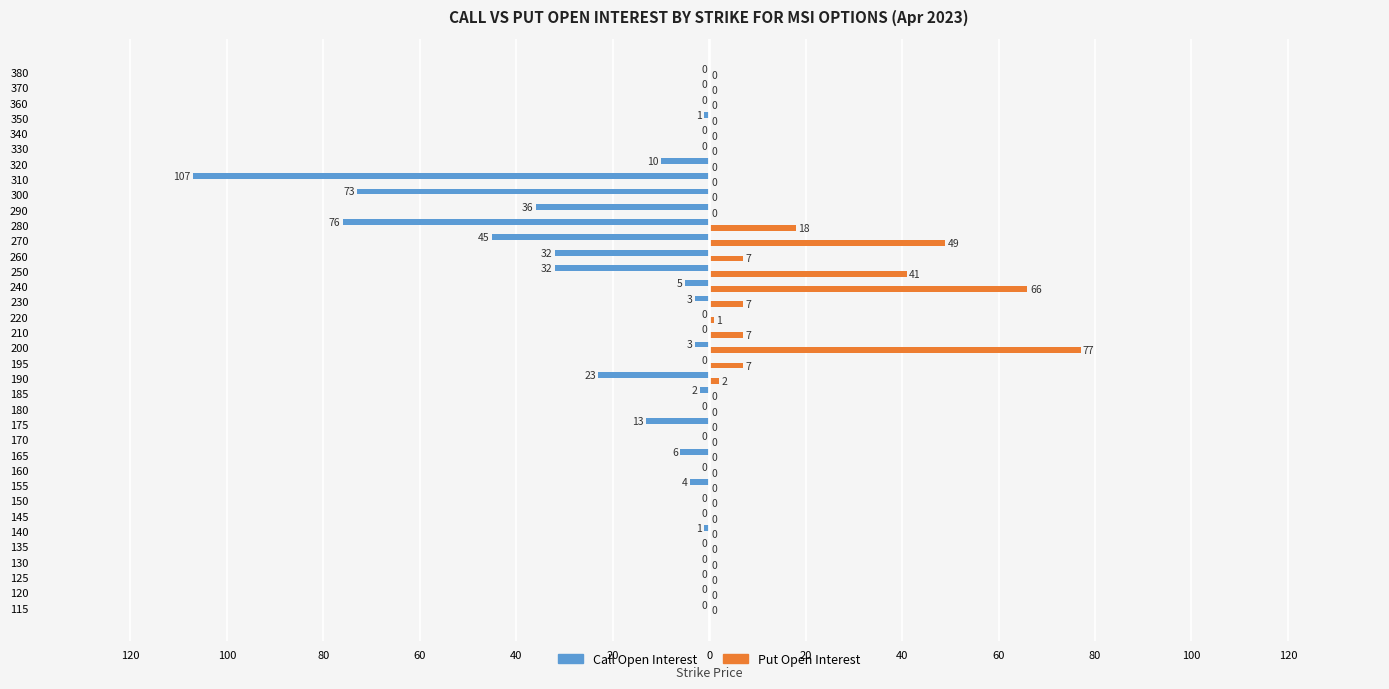

What are all the series names shown in the legend?

Call Open Interest, Put Open Interest